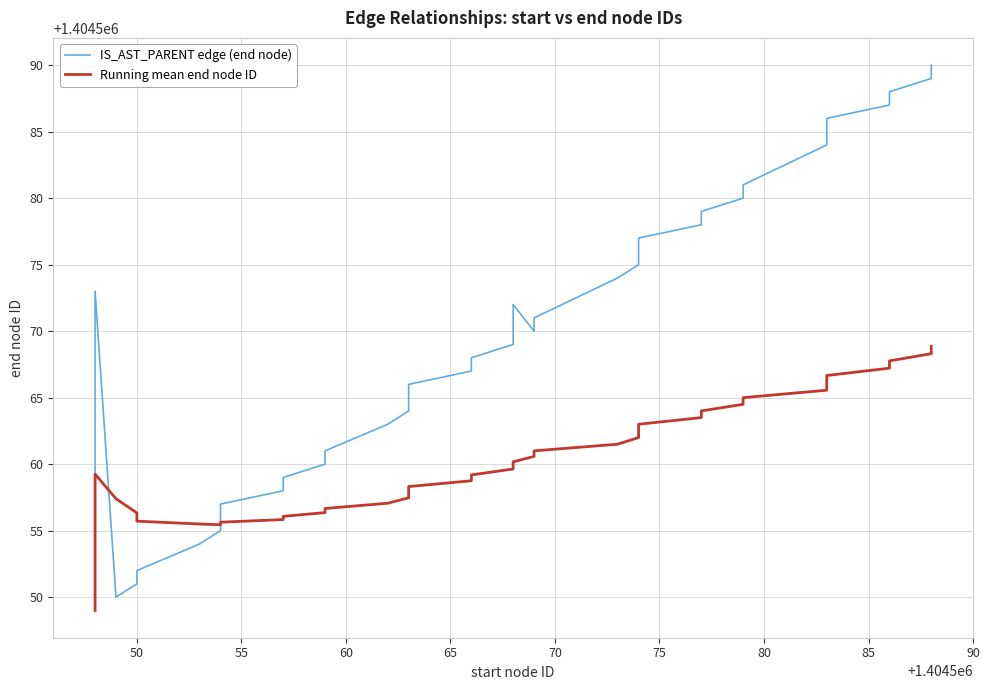

True or false: IS_AST_PARENT edge (end node) has more than 0 interior local peaks.

True